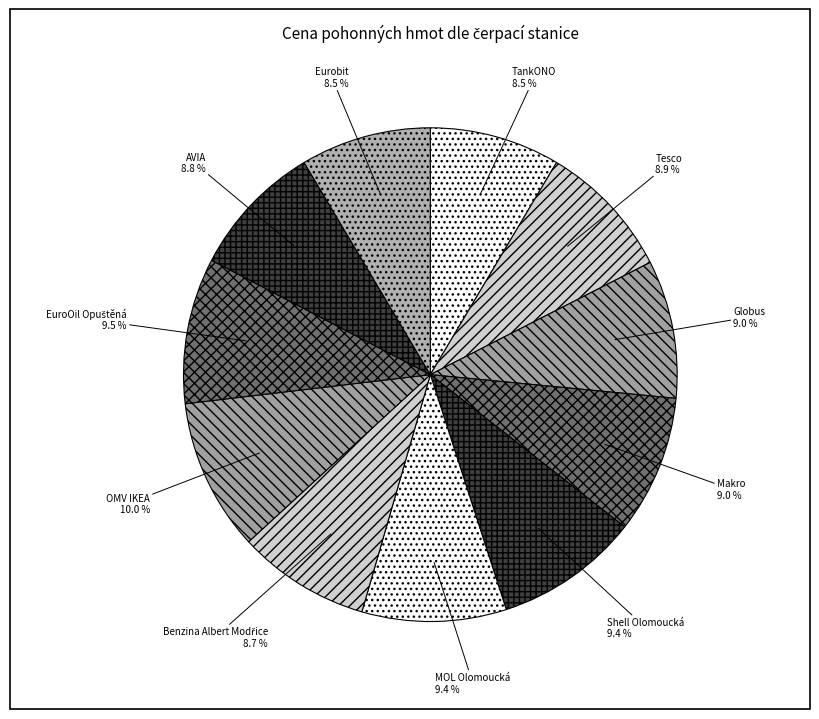

Is there any slice that represents more than half of the pie?

No